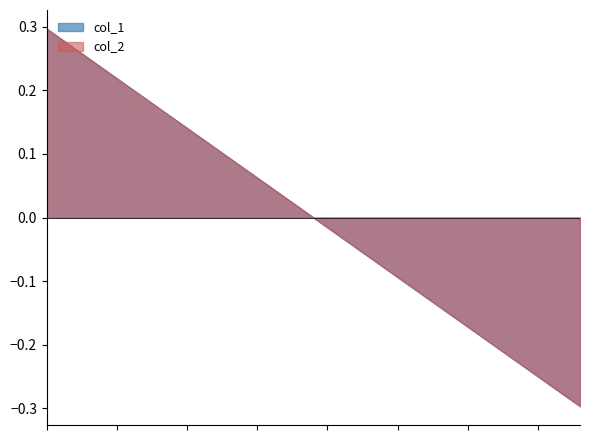

Between 13 and 32, which is larger?

32